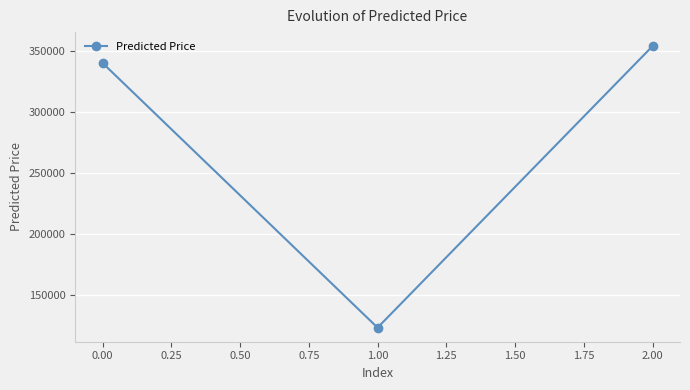

What is the maximum value shown in the chart?

353838.2